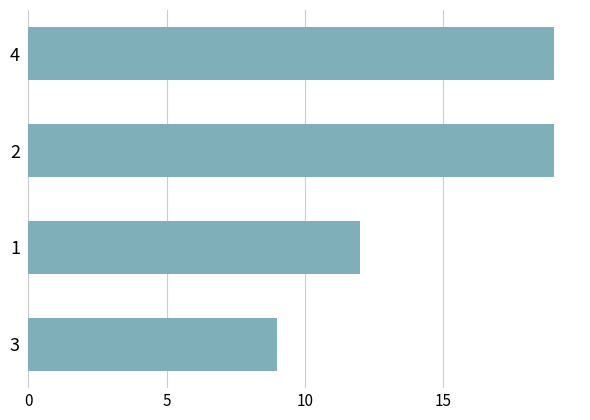

What is the greatest value displayed?

19